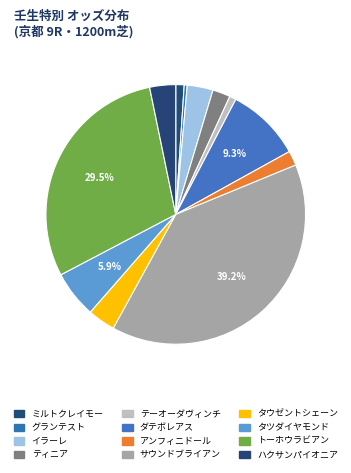

To the nearest percent, what is the difference between the largest and smallest slice percentages?

39%